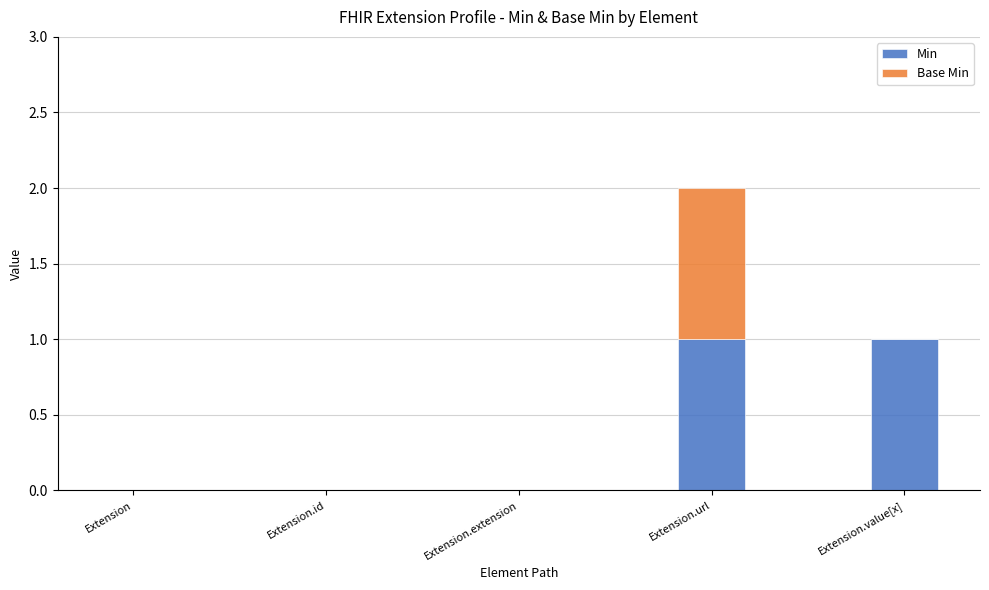

The Min series shows -1 at Extension.id. True or false?

False